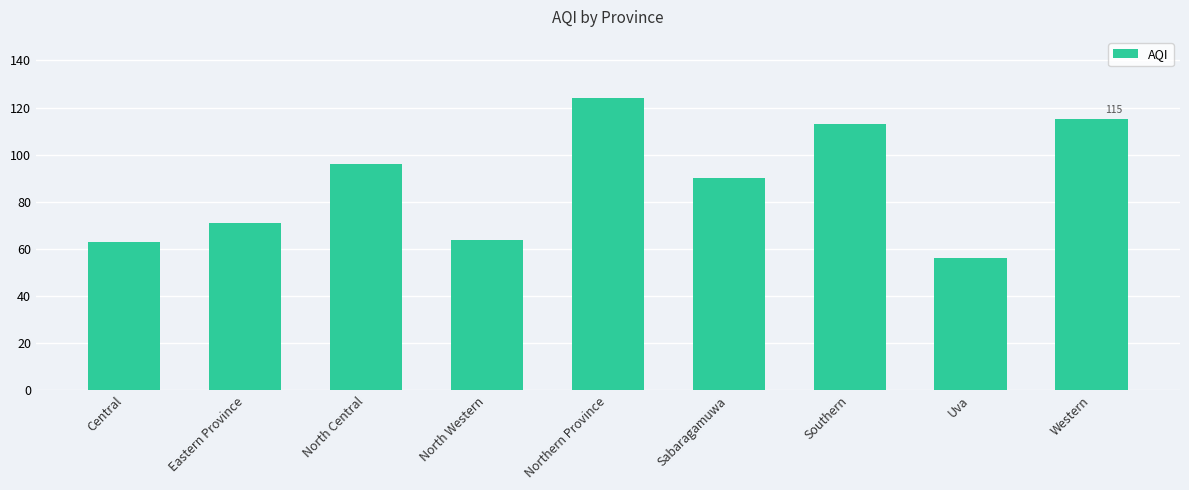

Approximately how many times larger is the value at North Western compared to Southern?

0.6